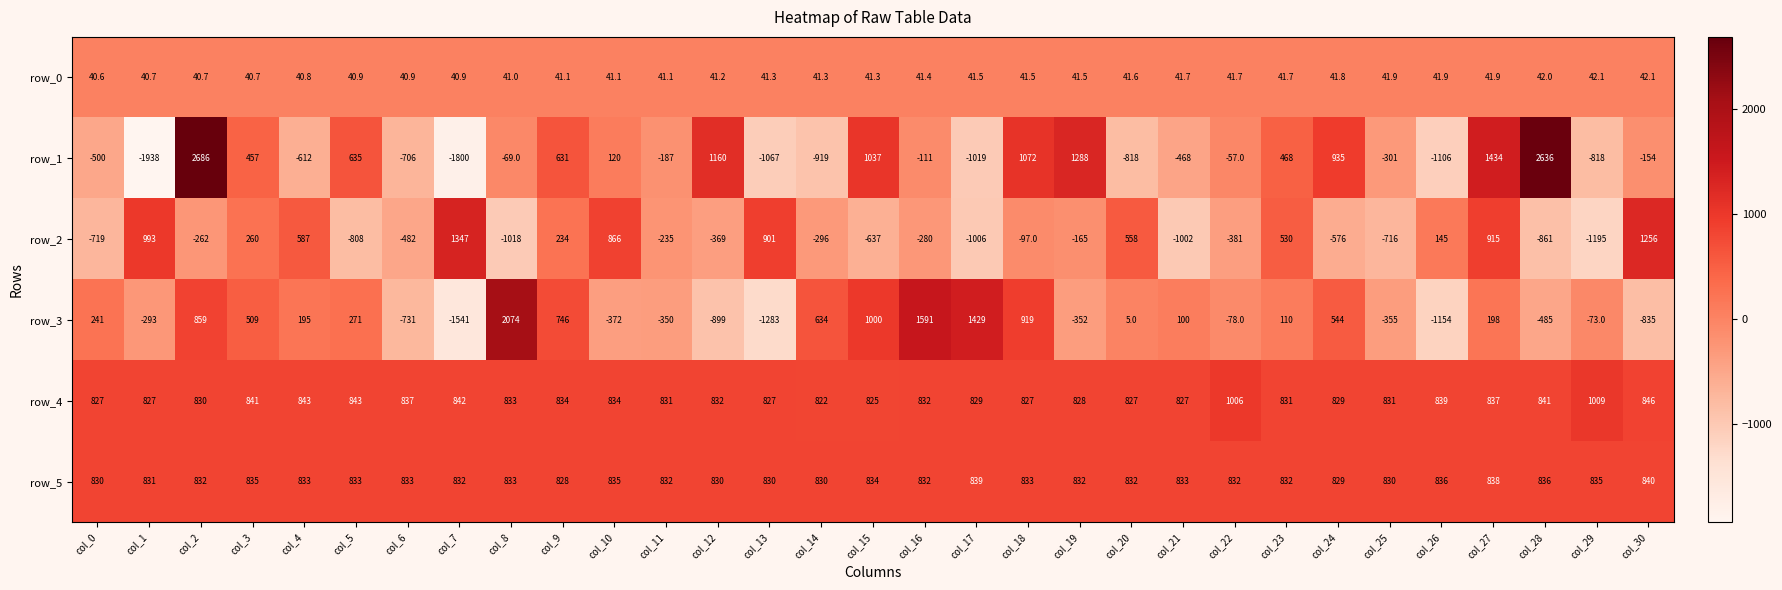

Reading left to right, list all the values displayed in this chart.

row_0: 40.6	40.7	40.7	40.7	40.8	40.9	40.9	40.9	41.0	41.1	41.1	41.1	41.2	41.3	41.3	41.3	41.4	41.5	41.5	41.5	41.6	41.7	41.7	41.7	41.8	41.9	41.9	41.9	42.0	42.1	42.1
row_1: -500.0	-1938.0	2686.0	457.0	-612.0	635.0	-706.0	-1800.0	-69.0	631.0	120.0	-187.0	1160.0	-1067.0	-919.0	1037.0	-111.0	-1019.0	1072.0	1288.0	-818.0	-468.0	-57.0	468.0	935.0	-301.0	-1106.0	1434.0	2636.0	-818.0	-154.0
row_2: -719.0	993.0	-262.0	260.0	587.0	-808.0	-482.0	1347.0	-1018.0	234.0	866.0	-235.0	-369.0	901.0	-296.0	-637.0	-280.0	-1006.0	-97.0	-165.0	558.0	-1002.0	-381.0	530.0	-576.0	-716.0	145.0	915.0	-861.0	-1195.0	1256.0
row_3: 241.0	-293.0	859.0	509.0	195.0	271.0	-731.0	-1541.0	2074.0	746.0	-372.0	-350.0	-899.0	-1283.0	634.0	1000.0	1591.0	1429.0	919.0	-352.0	5.0	100.0	-78.0	110.0	544.0	-355.0	-1154.0	198.0	-485.0	-73.0	-835.0
row_4: 827.0	827.0	830.0	841.0	843.0	843.0	837.0	842.0	833.0	834.0	834.0	831.0	832.0	827.0	822.0	825.0	832.0	829.0	827.0	828.0	827.0	827.0	1006.0	831.0	829.0	831.0	839.0	837.0	841.0	1009.0	846.0
row_5: 830.0	831.0	832.0	835.0	833.0	833.0	833.0	832.0	833.0	828.0	835.0	832.0	830.0	830.0	830.0	834.0	832.0	839.0	833.0	832.0	832.0	833.0	832.0	832.0	829.0	830.0	836.0	838.0	836.0	835.0	840.0